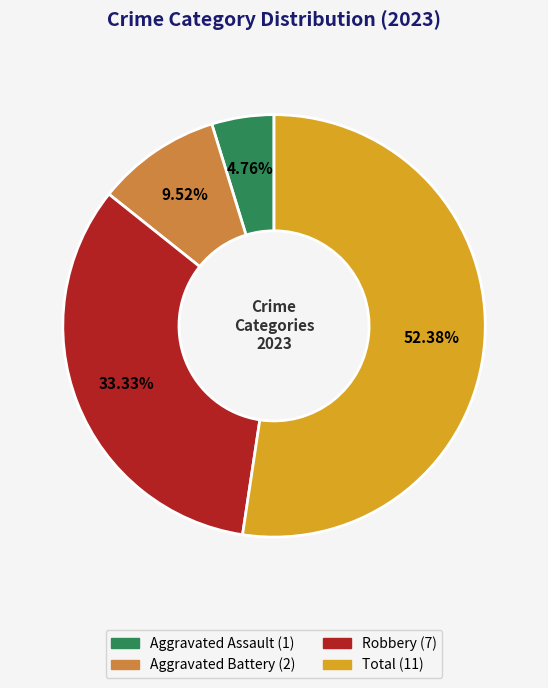

To the nearest percent, what percentage of the pie is Aggravated Assault?

5%